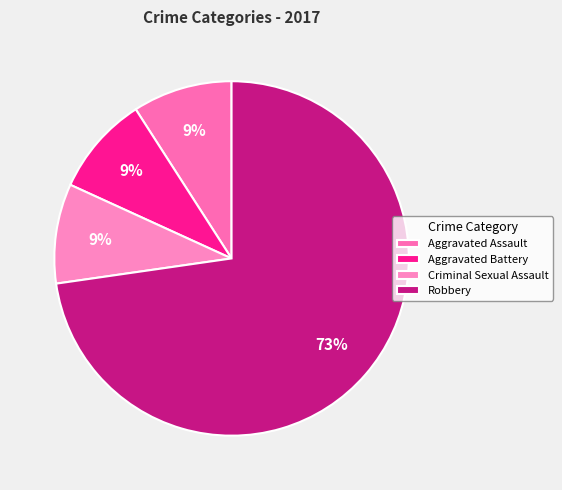

Which slice is the largest?

Robbery